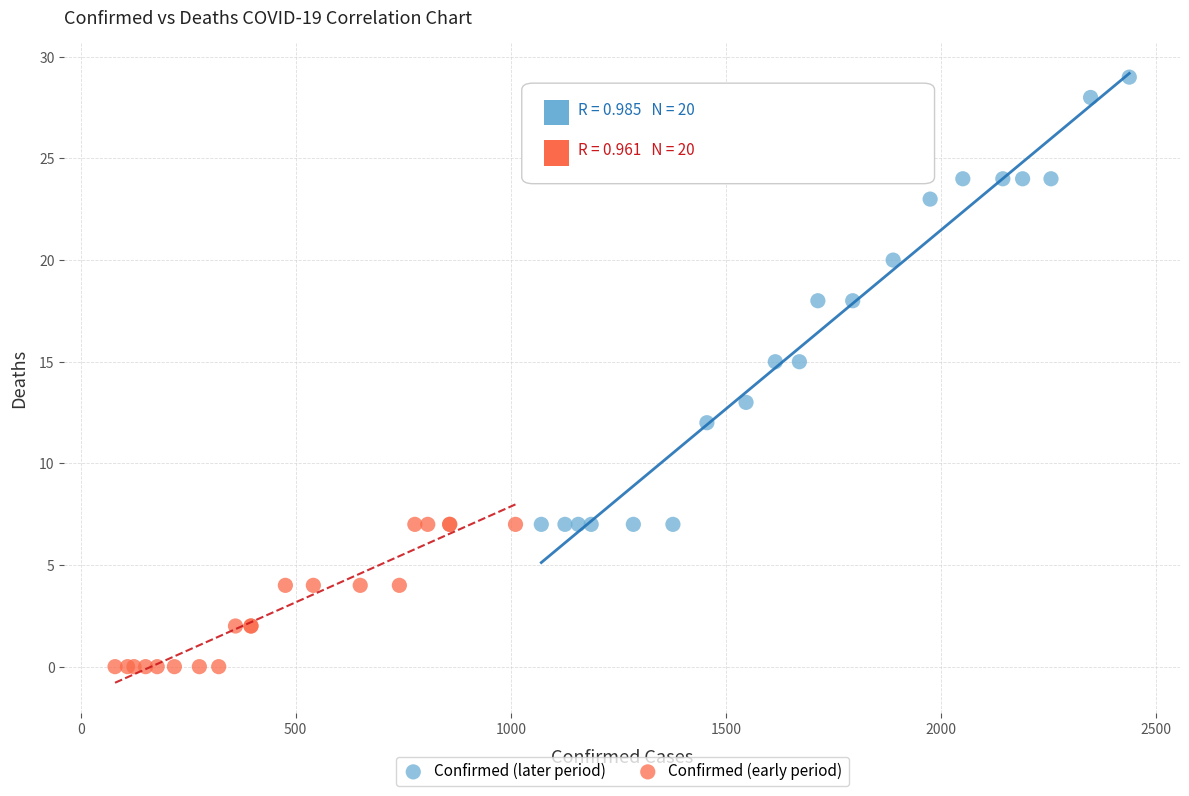

Which series has the largest Y range (max minus min)?

Confirmed (later period)